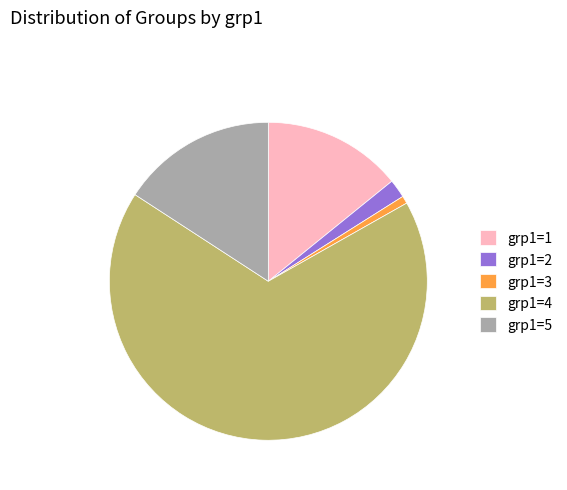

Is there any slice that represents more than half of the pie?

Yes